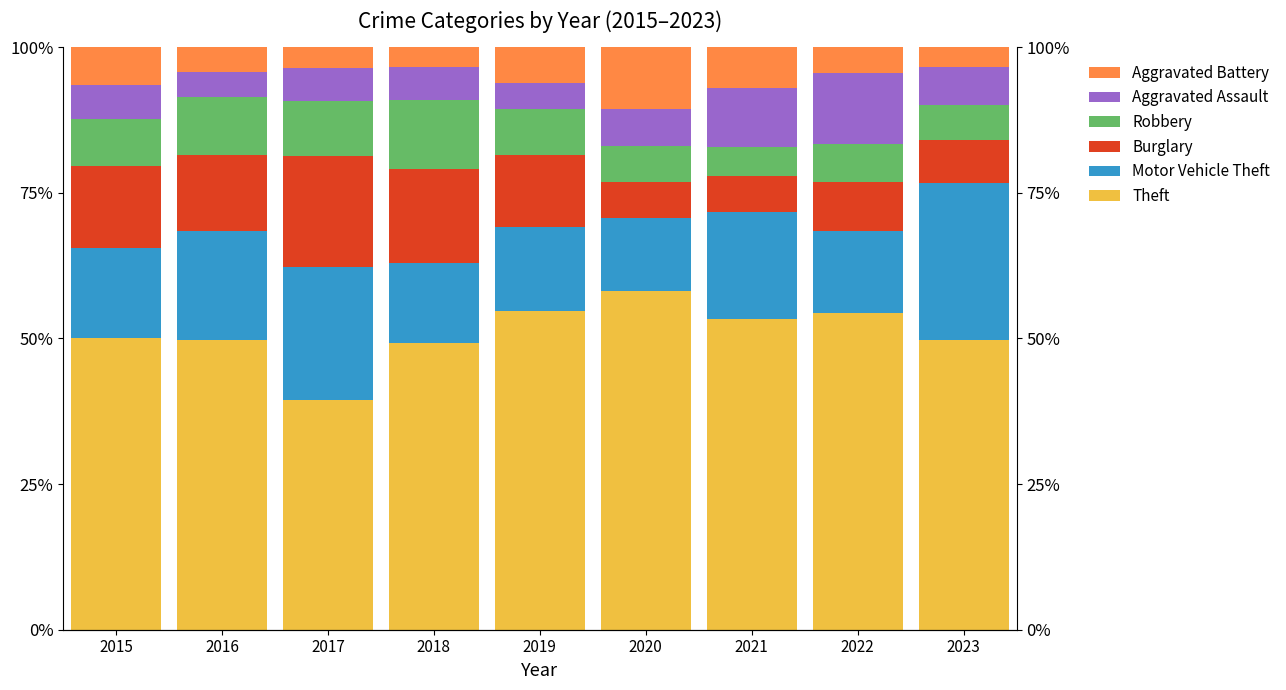

What is the sum of all Theft values?

458.8